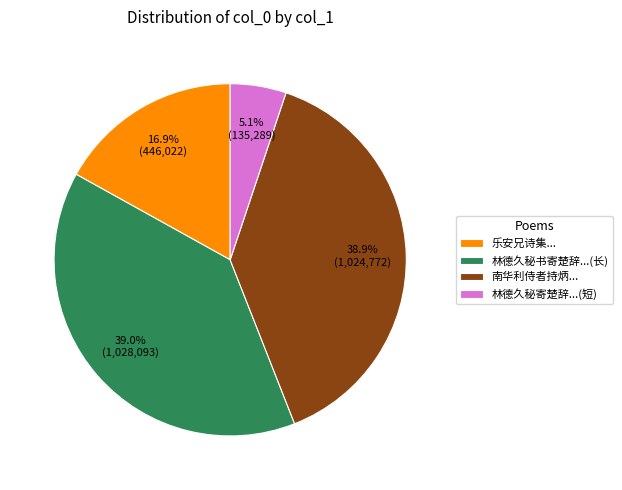

Which category has the smallest portion of the pie?

林德久秘寄楚辞...(短)